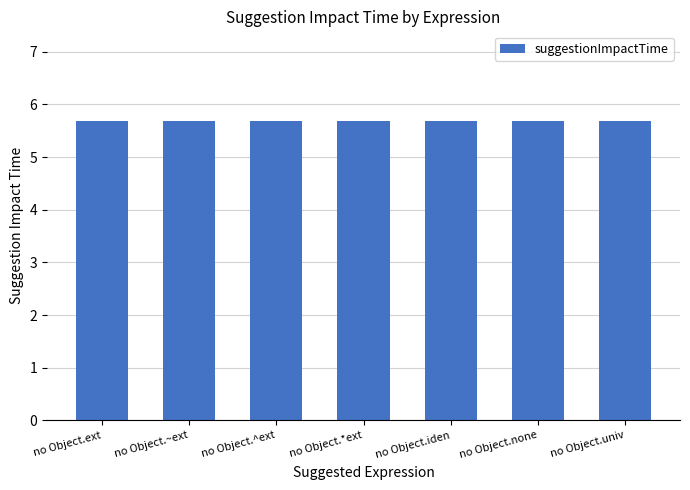

Which series has the widest spread of values?

suggestionImpactTime